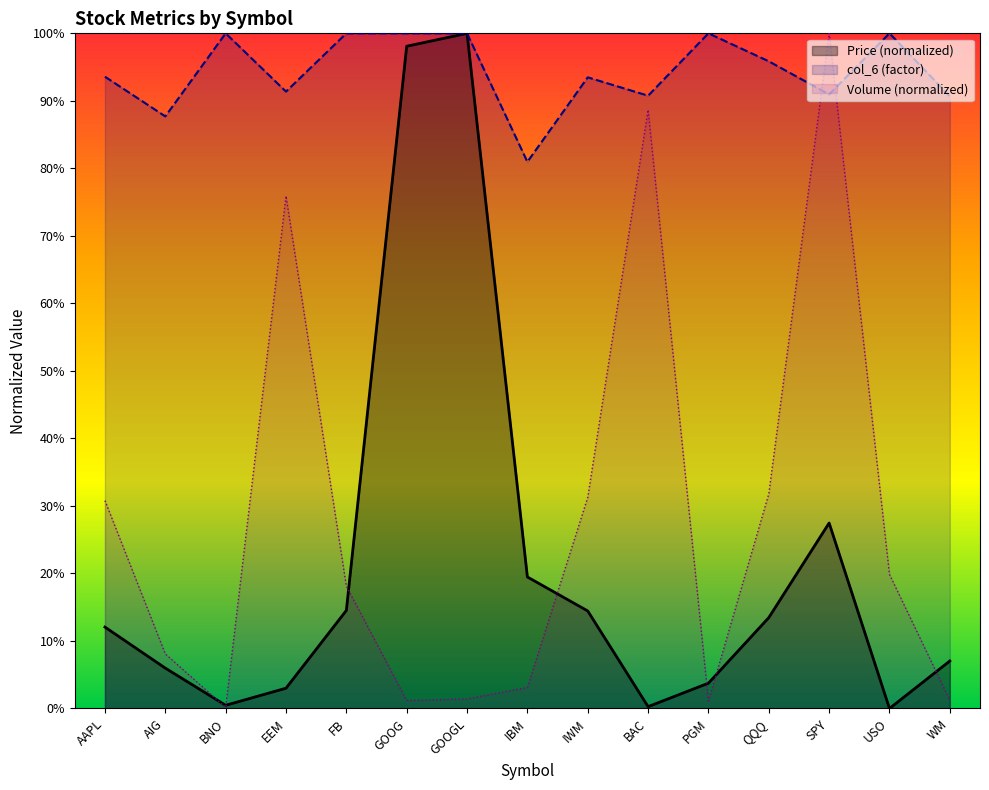

Which series has the largest total across all categories?

col_6 (factor)